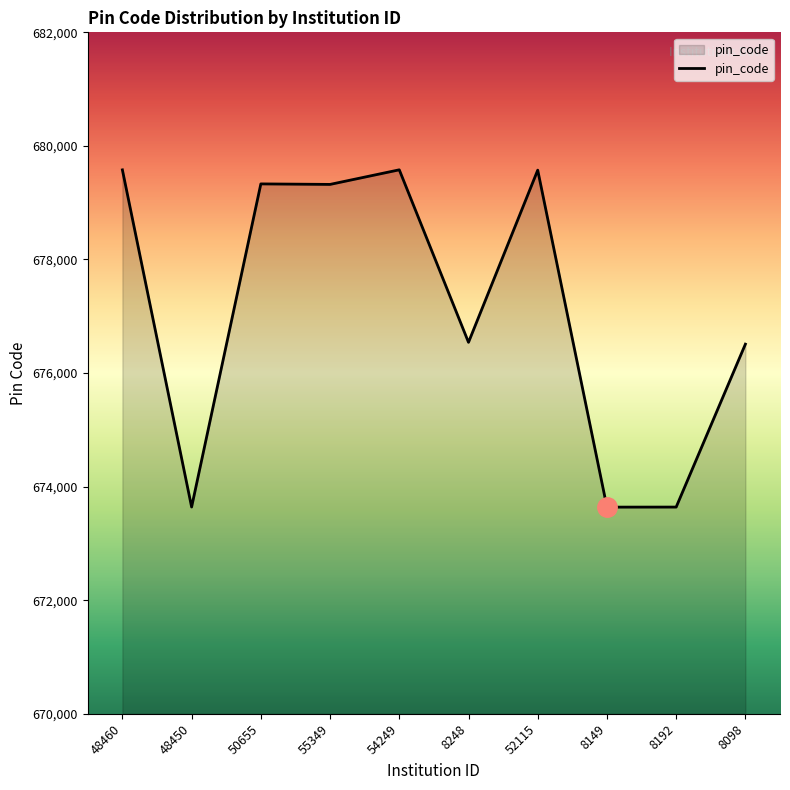

Where does the data first go above 679322?

48460